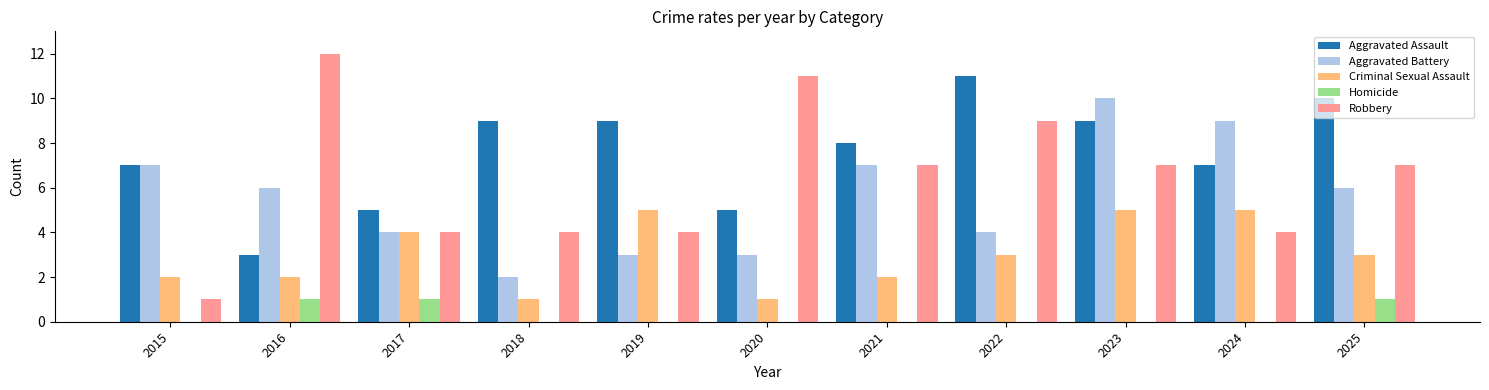

At which category is the sum across all series the highest?

2023